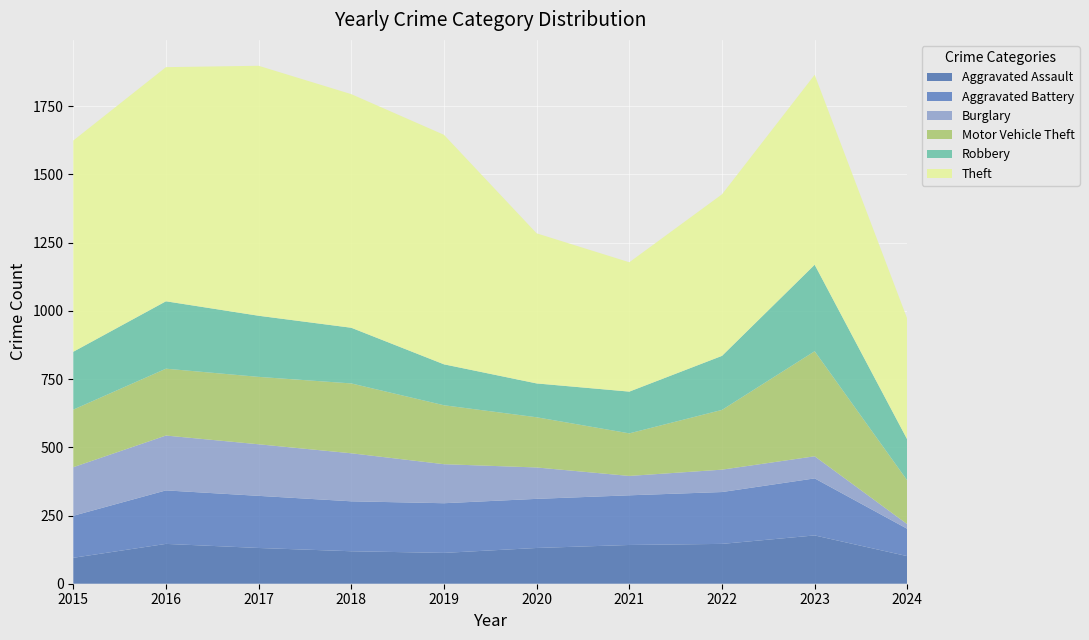

Reading left to right, list all the values displayed in this chart.

Aggravated Assault: 2015=95	2016=146	2017=131	2018=119	2019=113	2020=131	2021=142	2022=146	2023=177	2024=101
Aggravated Battery: 2015=154	2016=196	2017=191	2018=183	2019=182	2020=180	2021=182	2022=190	2023=209	2024=100
Burglary: 2015=178	2016=201	2017=189	2018=176	2019=143	2020=115	2021=71	2022=82	2023=81	2024=17
Motor Vehicle Theft: 2015=211	2016=245	2017=247	2018=256	2019=216	2020=184	2021=156	2022=219	2023=385	2024=160
Robbery: 2015=212	2016=247	2017=224	2018=204	2019=150	2020=124	2021=153	2022=198	2023=317	2024=150
Theft: 2015=774	2016=858	2017=916	2018=856	2019=841	2020=550	2021=474	2022=592	2023=696	2024=442